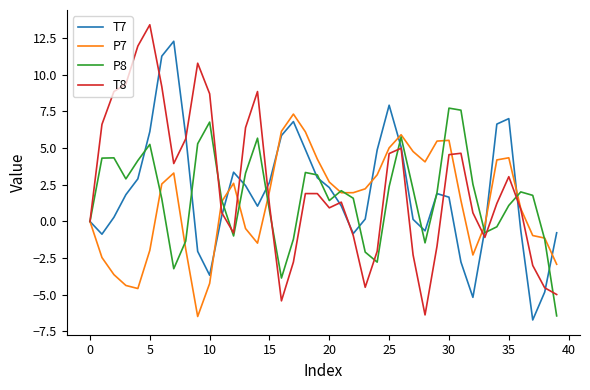

What is the greatest value displayed?

13.4